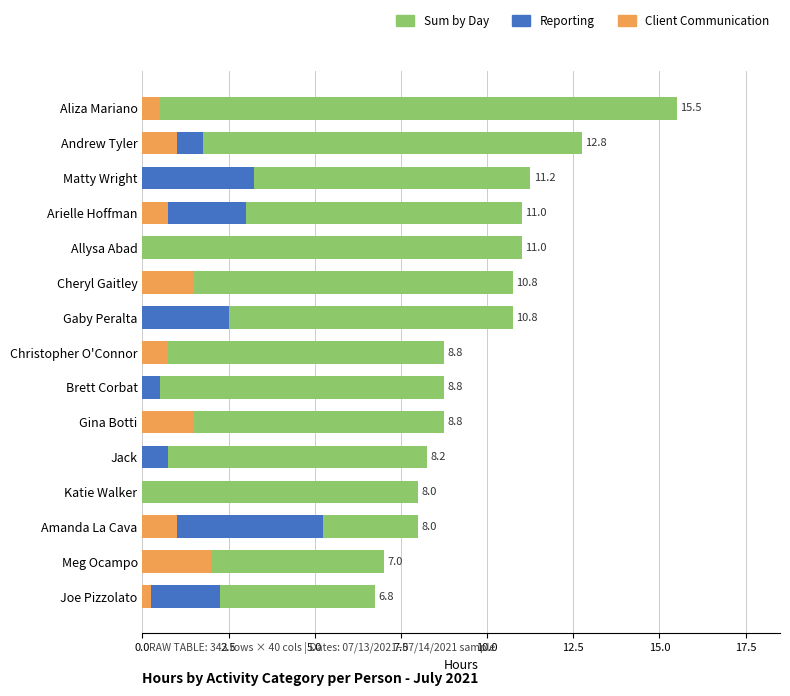

How many bars are there in total?

45